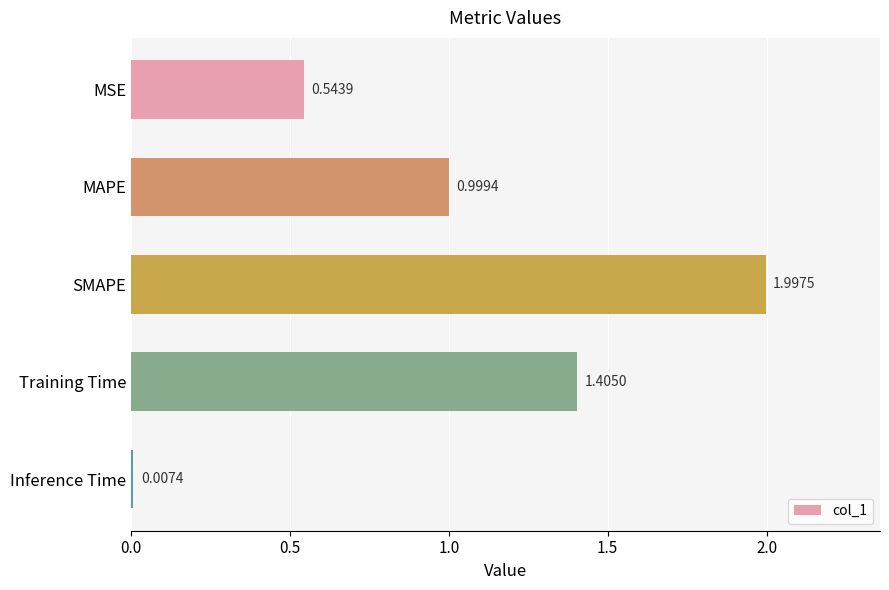

Which category has the highest value across all series?

SMAPE